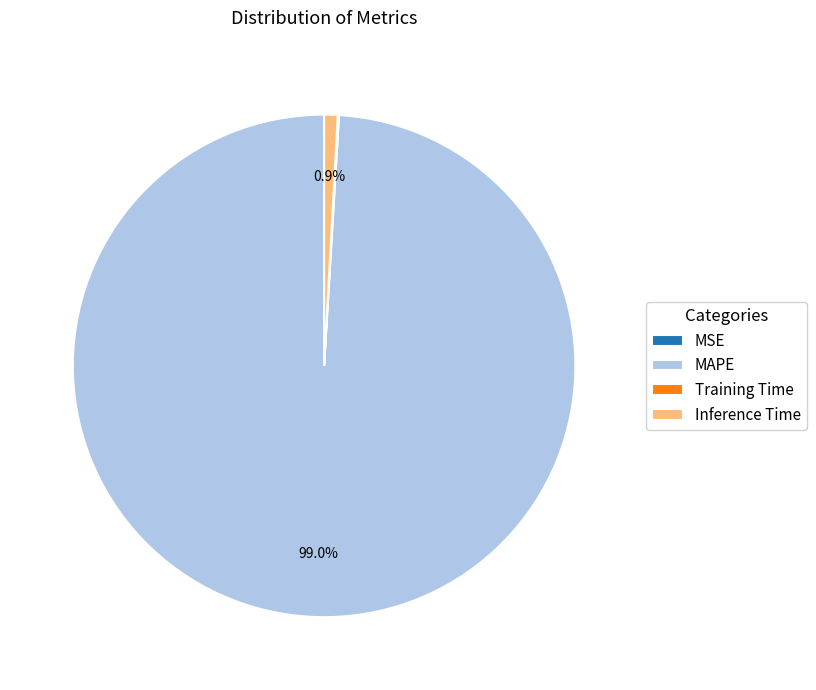

How much of the chart is everything except MAPE?

1.0%